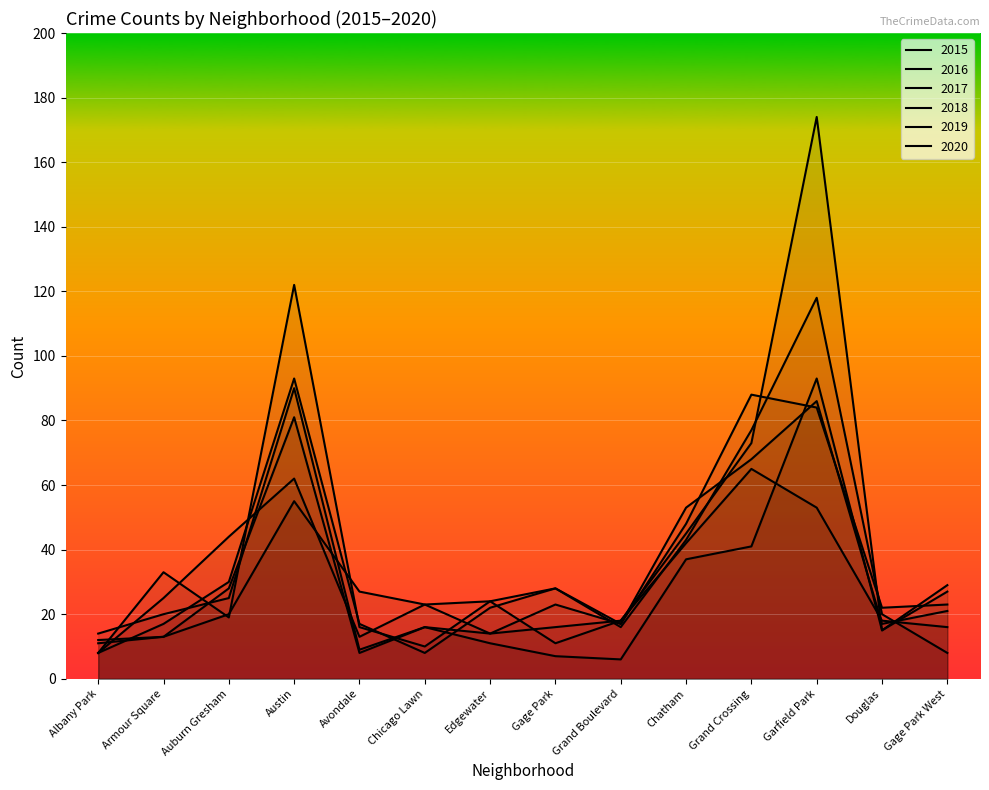

Between which two adjacent categories do 2016 and 2020 first intersect?

Armour Square and Auburn Gresham